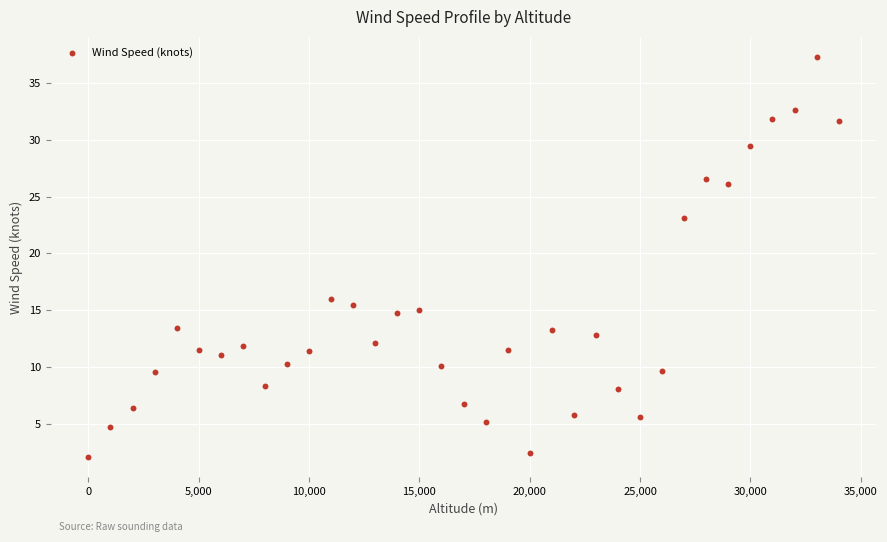

What is the range of Y values (max minus min)?

35.2